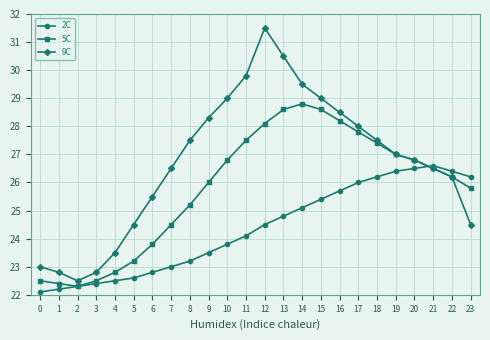

True or false: 5C and 2C intersect in this chart.

True